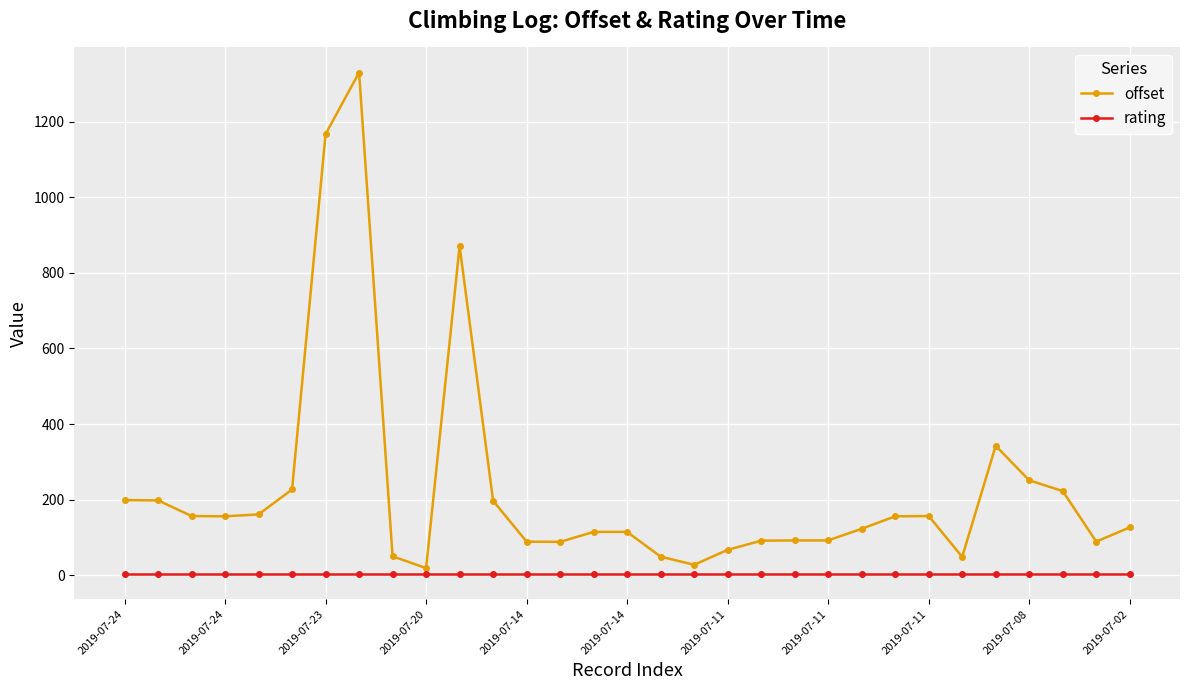

Which series has the largest range (max minus min)?

offset